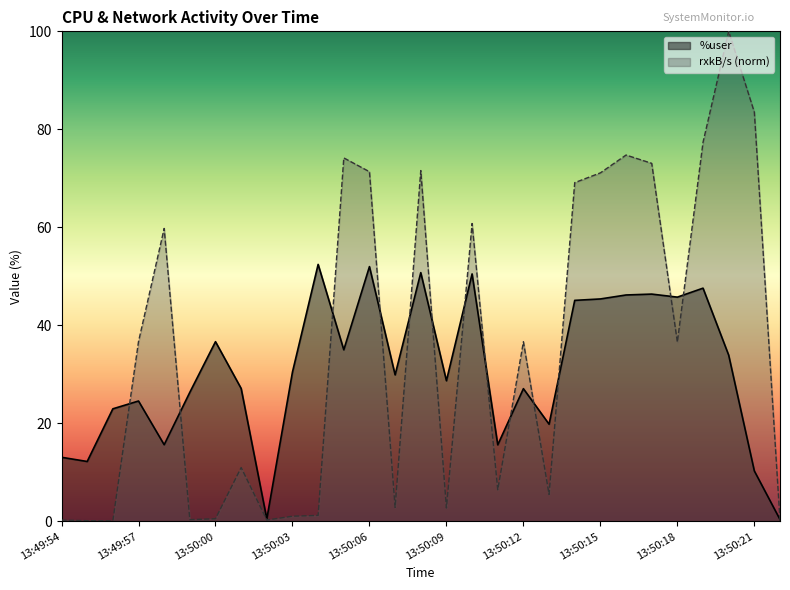

What are all the series names shown in the legend?

%user, rxkB/s (norm)